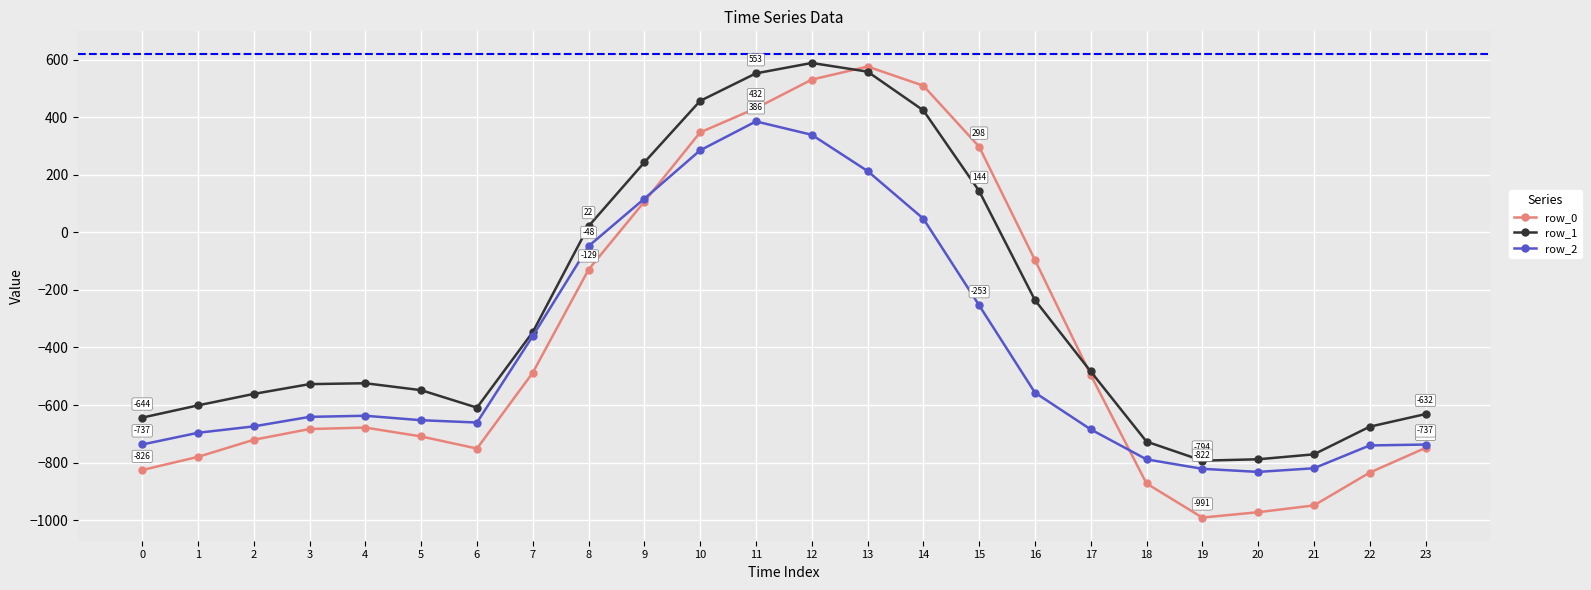

How many data points does each series have?

24